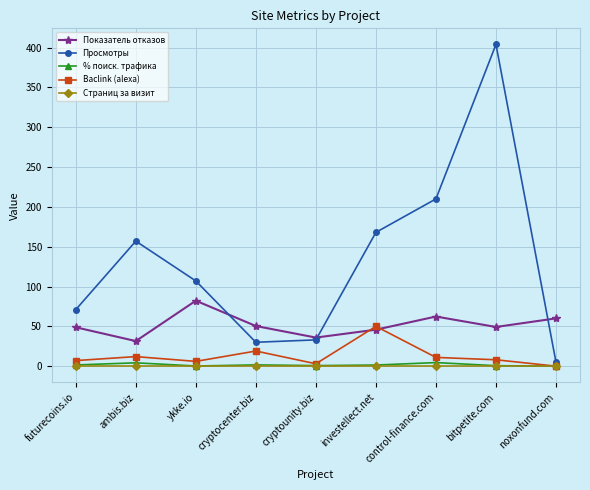

True or false: Показатель отказов and % поиск. трафика cross at least once.

False